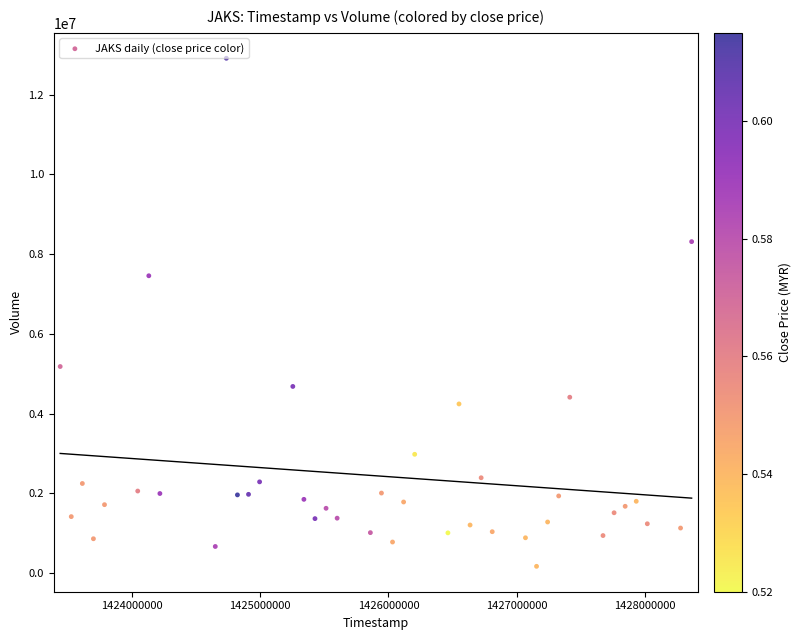

What is the range of Y values (max minus min)?

12748000